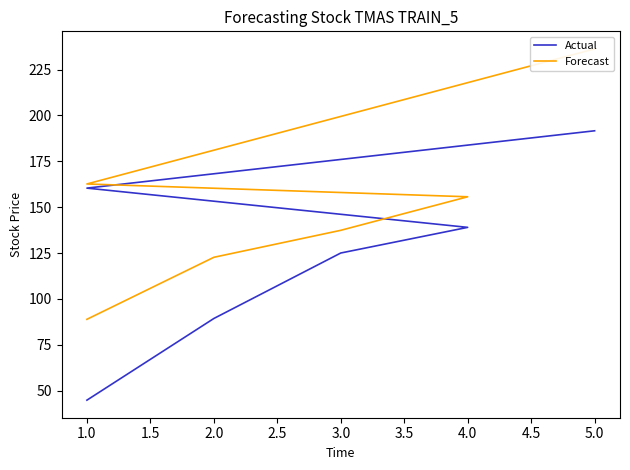

At how many categories does at least one series exceed 210?

1